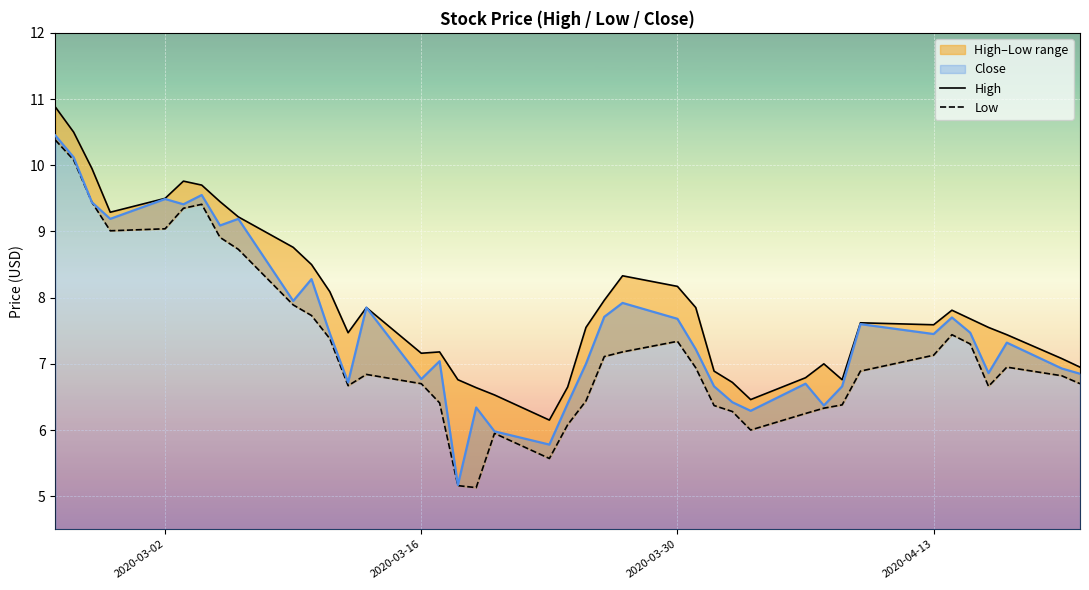

How many values in the High series exceed 7?

28